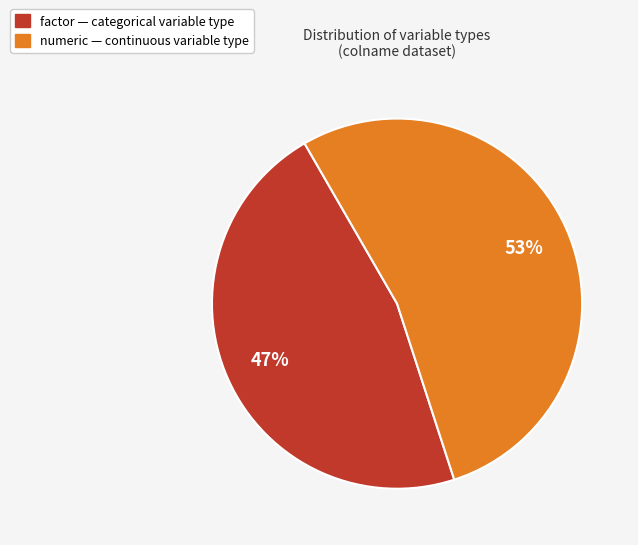

Does any single category account for the majority?

Yes